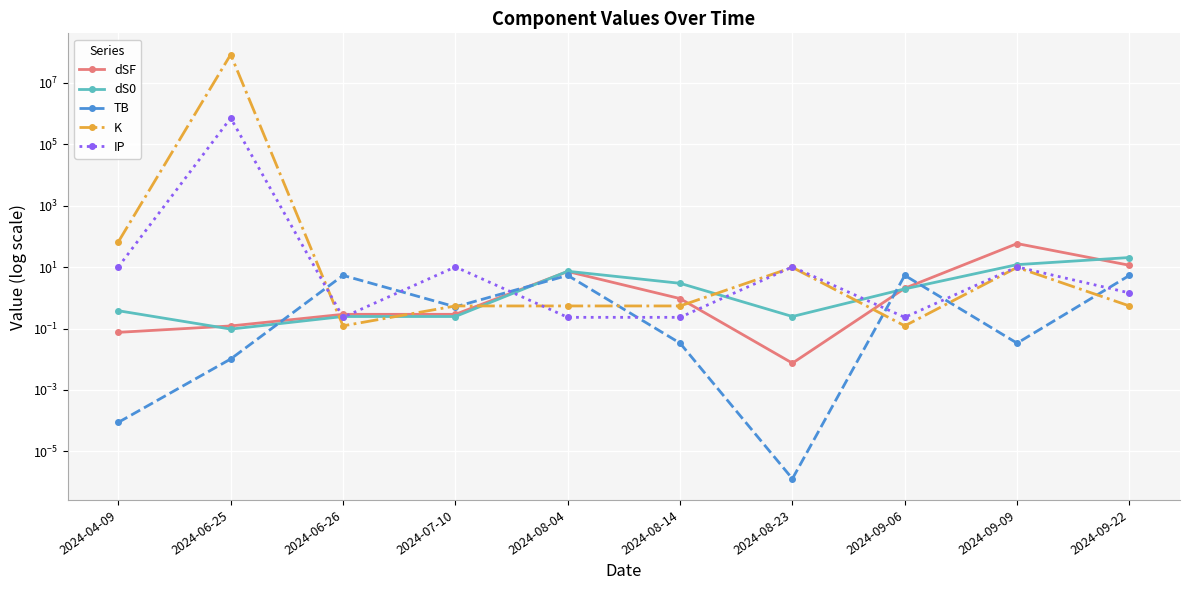

At which label does dS0 reach its peak?

2024-09-22